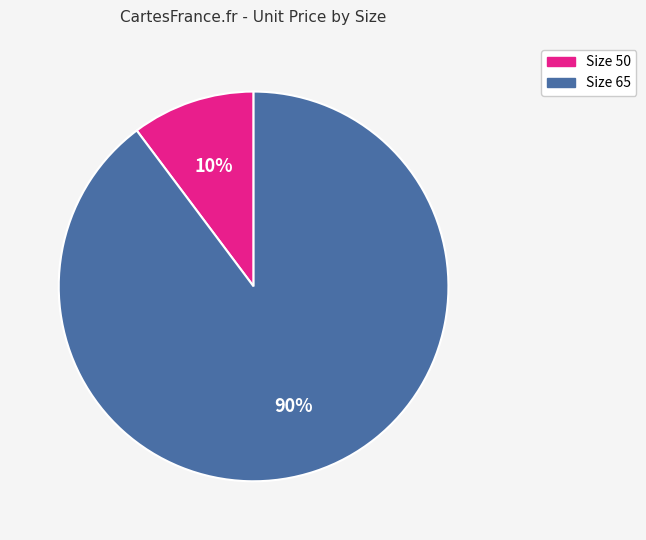

Does any single category account for the majority?

Yes